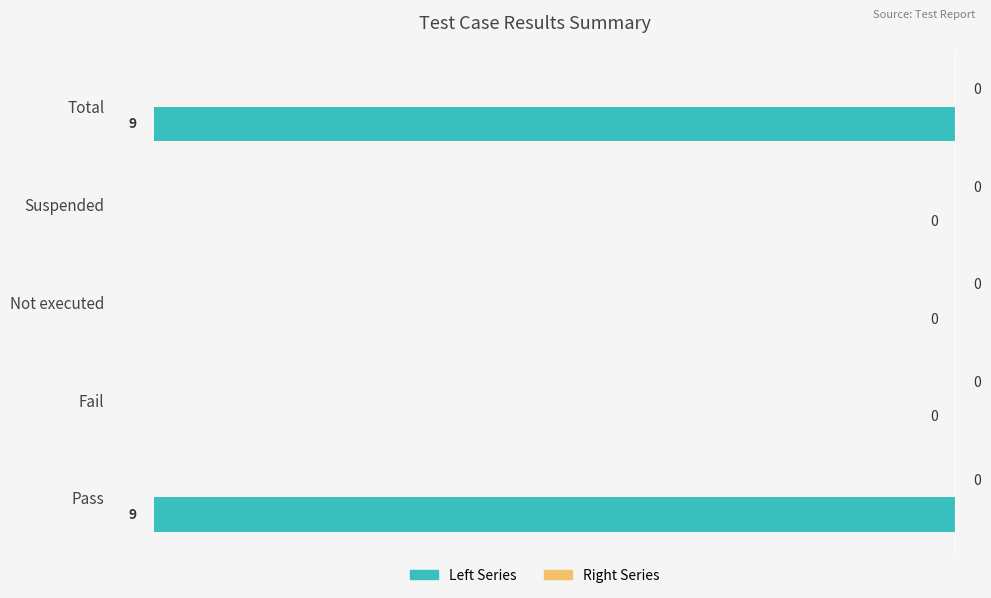

How many values are between -9 and 0?

5